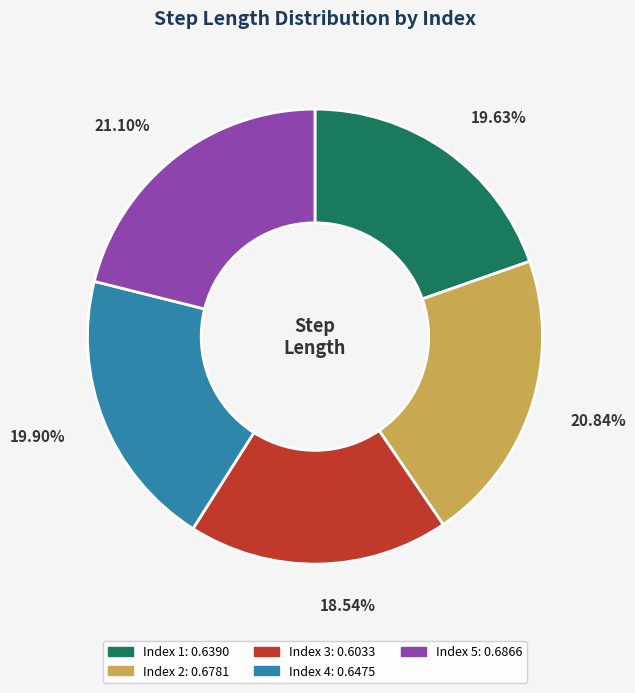

Is there any slice that represents more than half of the pie?

No